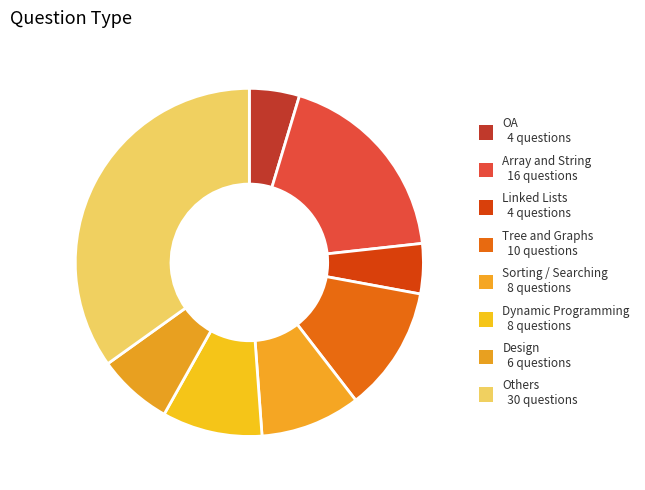

Count the number of slices in the pie.

8